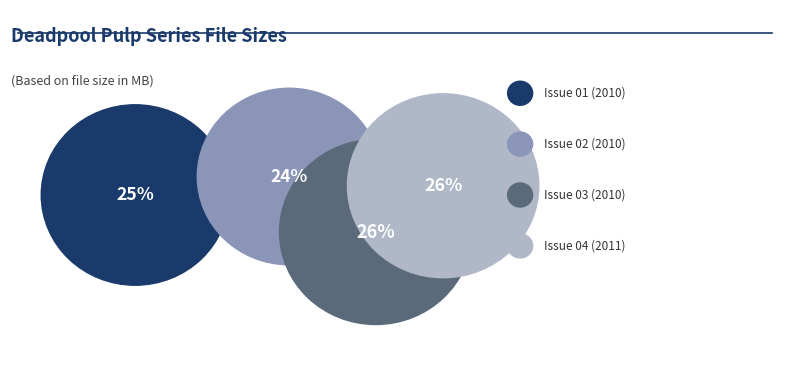

To the nearest percent, what is the difference between the largest and smallest slice percentages?

2%